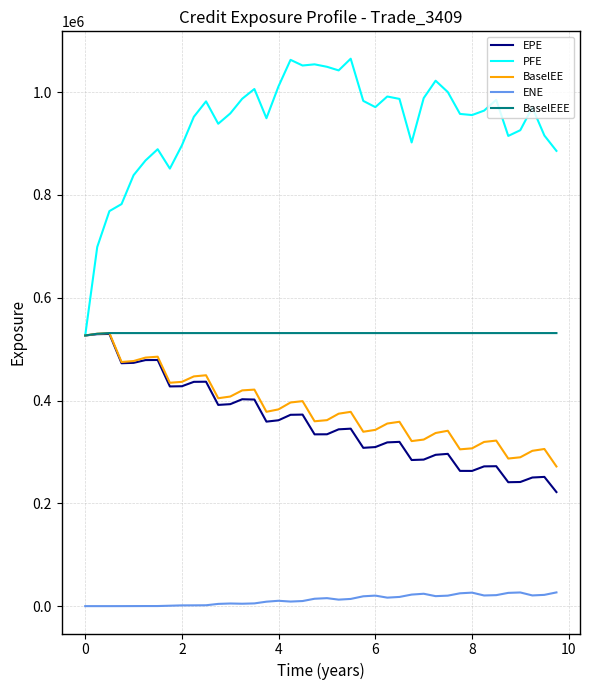

Which series has the largest total across all categories?

PFE